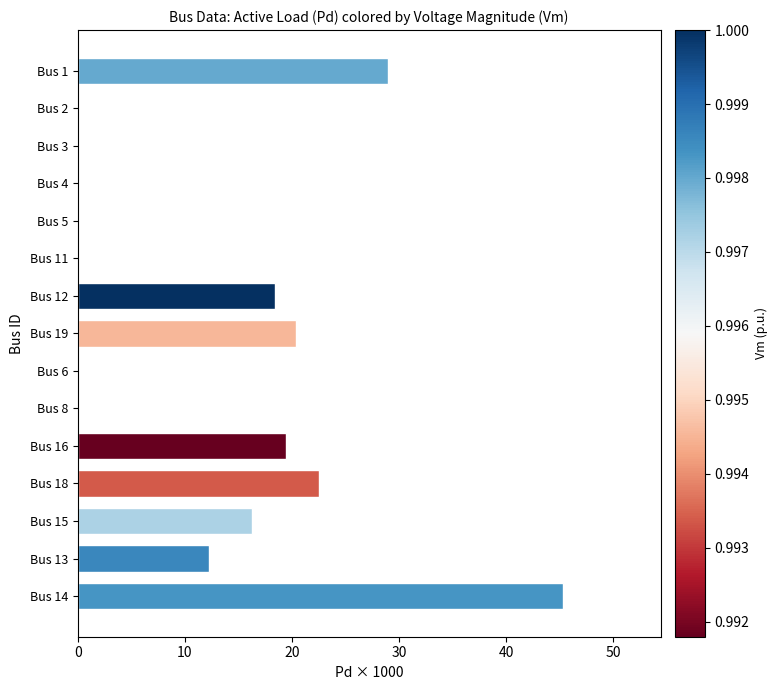

What is the sum of all values?

183.5